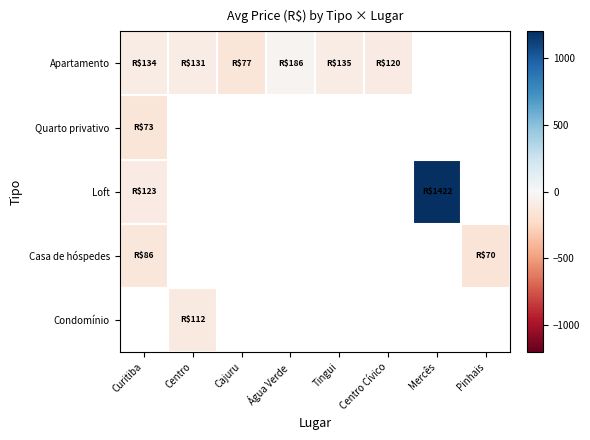

Which label corresponds to the largest value in the chart?

Mercês